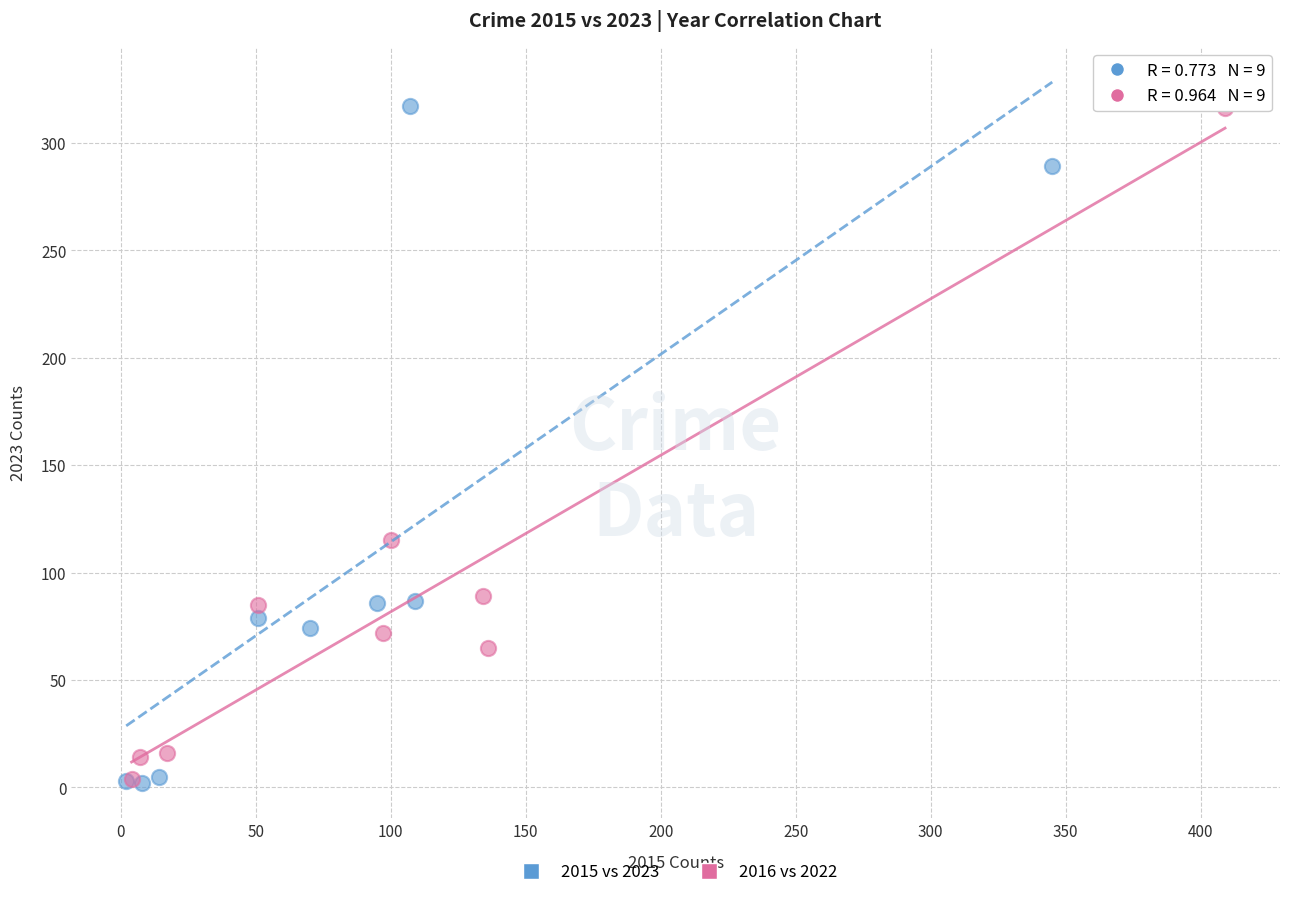

What are all the series names shown in the legend?

2015 vs 2023, 2016 vs 2022